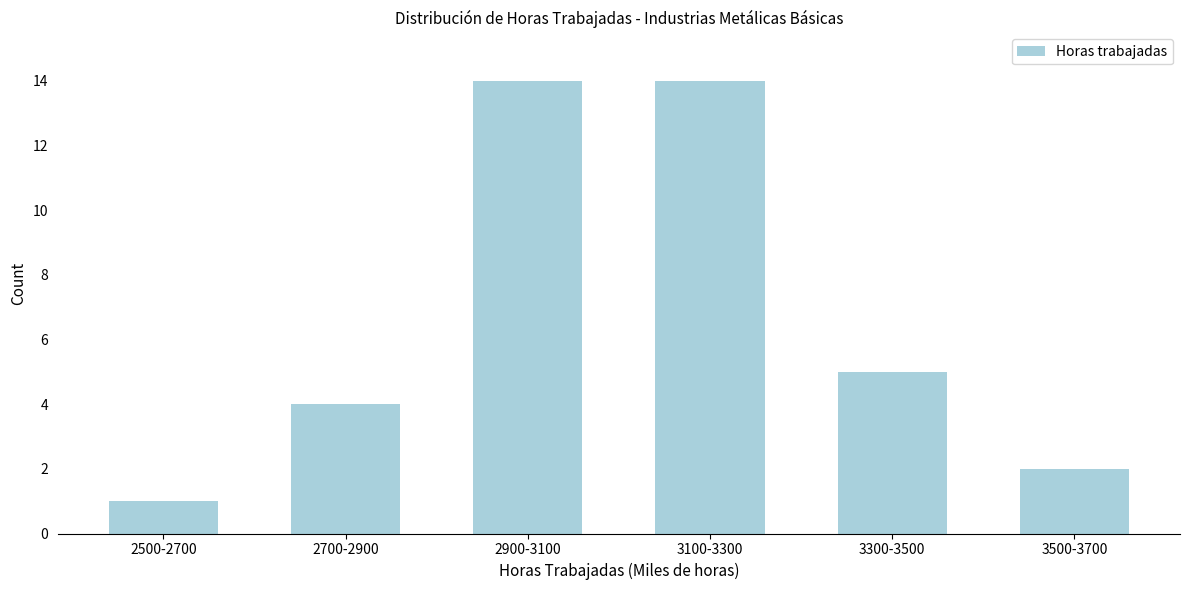

Reading right to left, list all the values displayed in this chart.

3500-3700=2	3300-3500=5	3100-3300=14	2900-3100=14	2700-2900=4	2500-2700=1